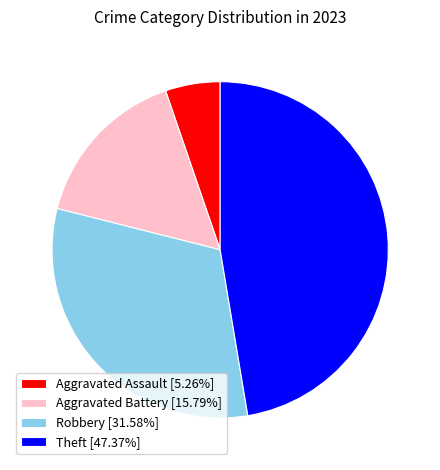

Is the sum of Robbery [31.58%] and Aggravated Assault [5.26%] greater than half?

No